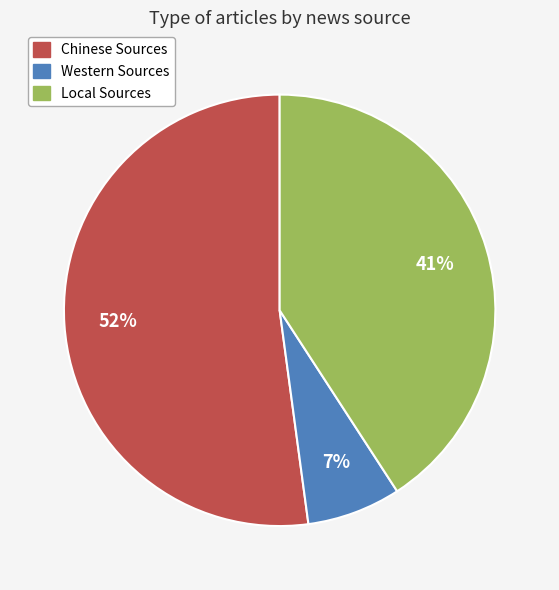

How many slices are in this pie chart?

3